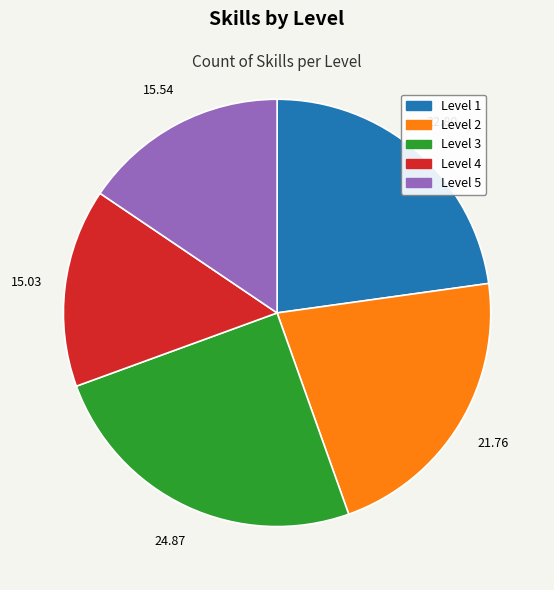

Rank the categories by value from lowest to highest.

Level 4, Level 5, Level 2, Level 1, Level 3